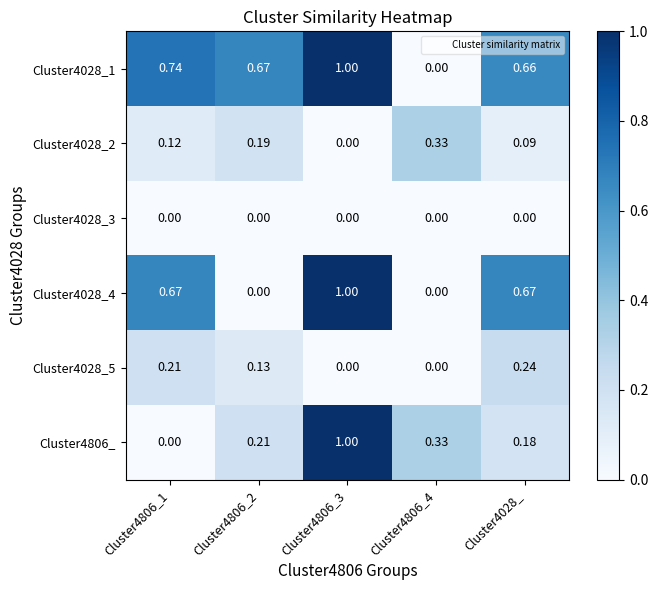

How many distinct data groups are displayed?

6